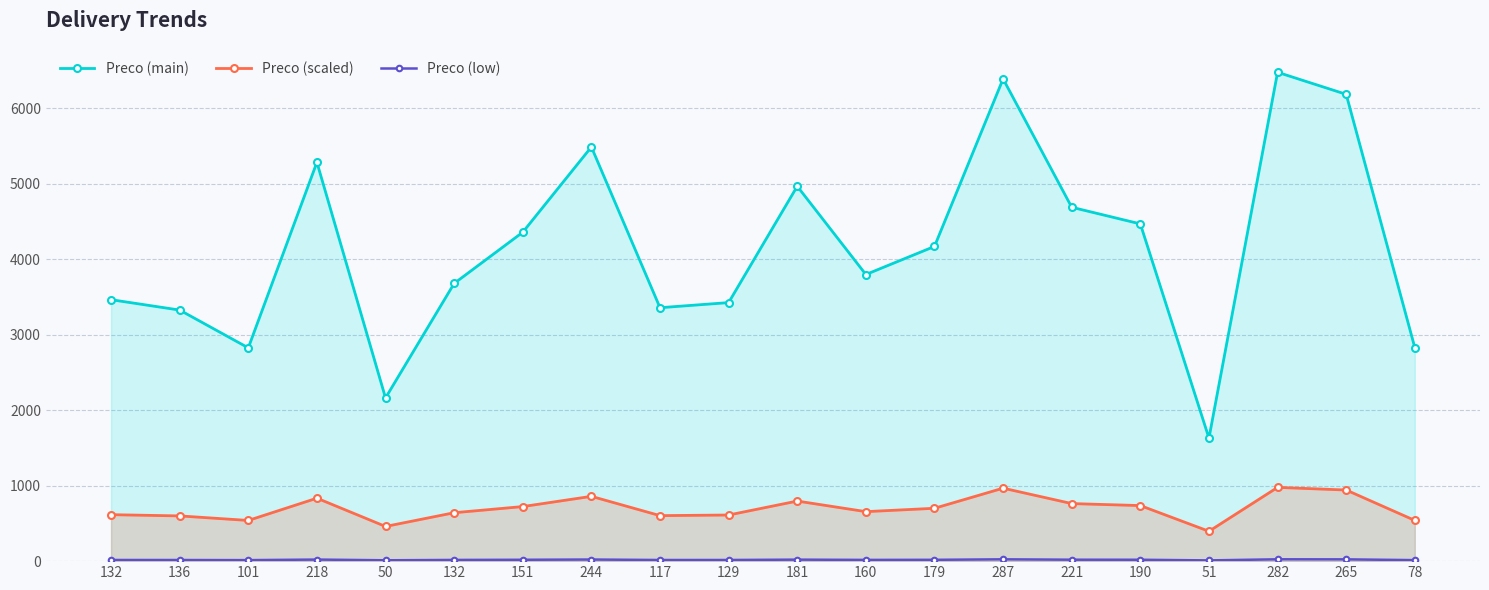

Is the value of Preco (main) at 151 greater than the value of Preco (scaled) at 132?

Yes